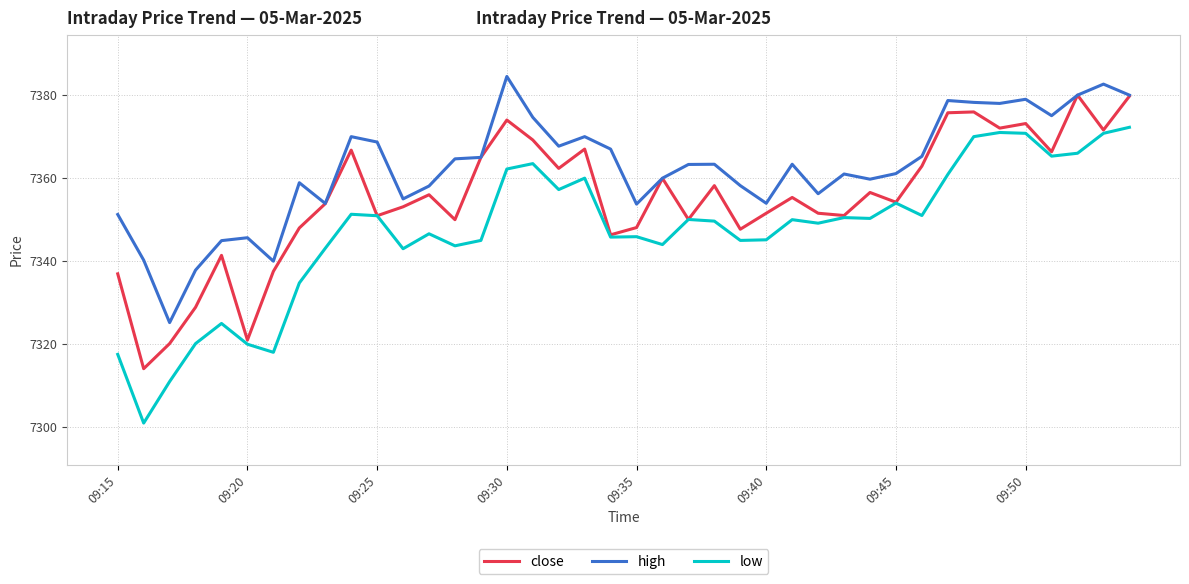

Which series has the largest total across all categories?

high